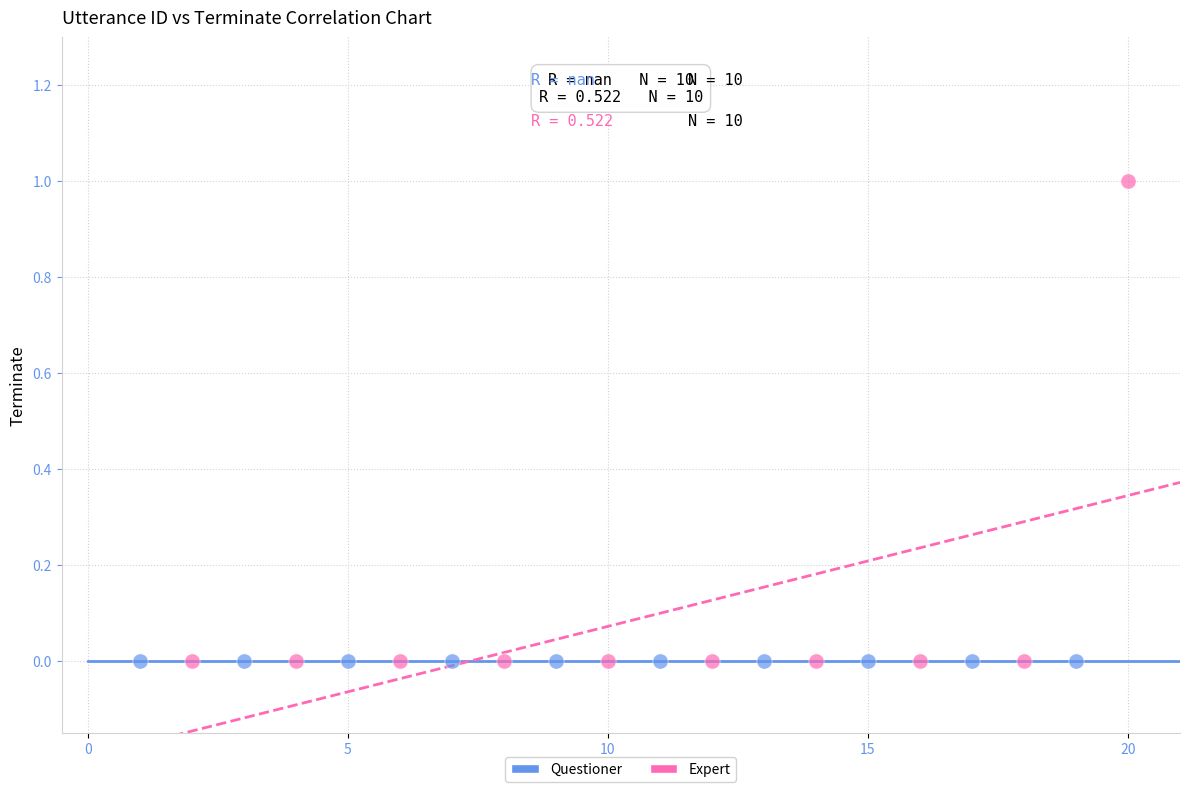

Which series reaches the maximum Y coordinate?

Expert